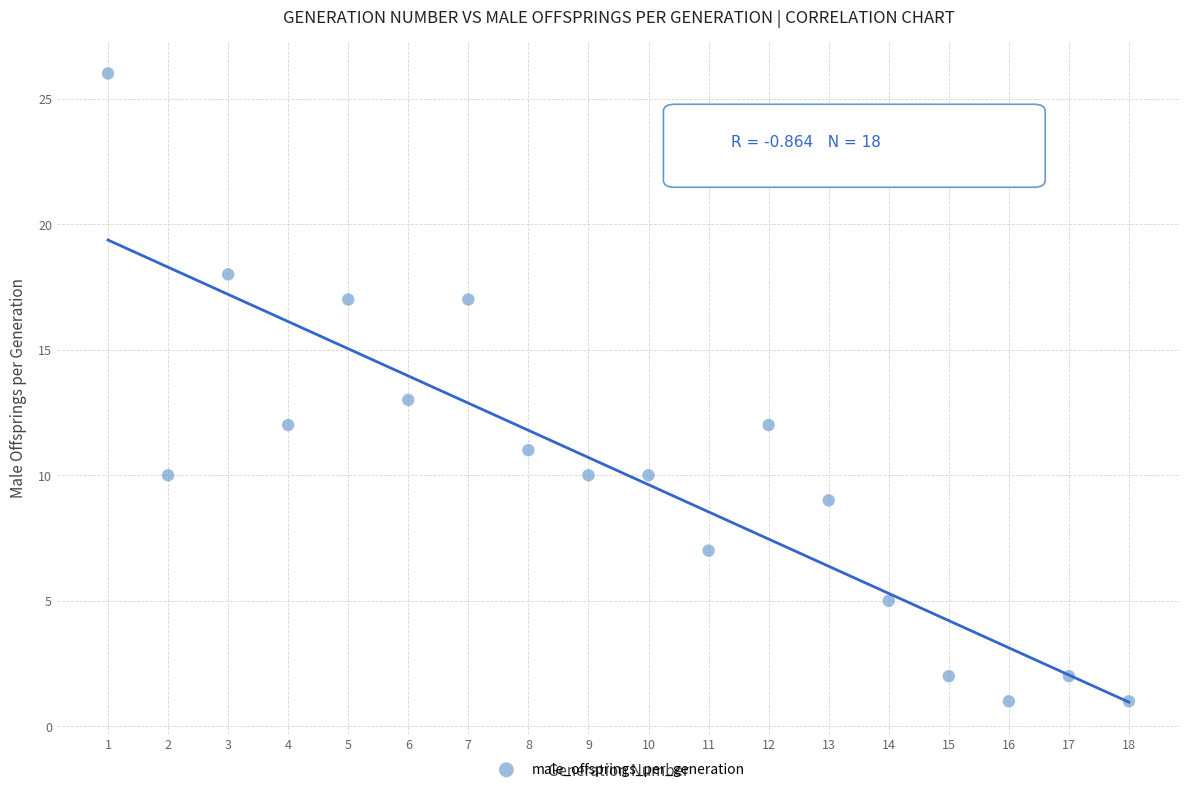

What is the range of X values (max minus min)?

17